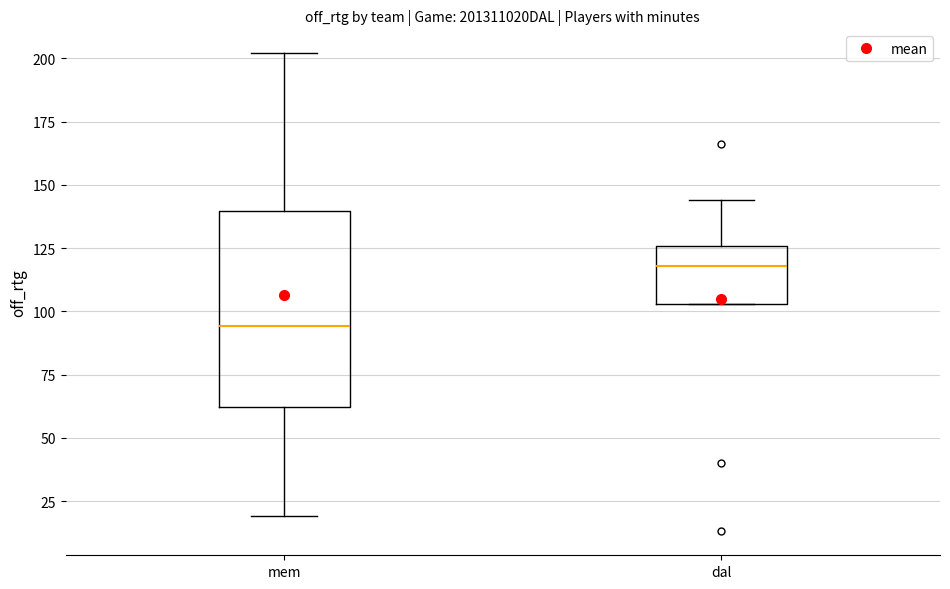

Where does the upper whisker of the box for dal end on the y-axis? The values are not printed on the chart, so give them approximately, as read against the axis.

145